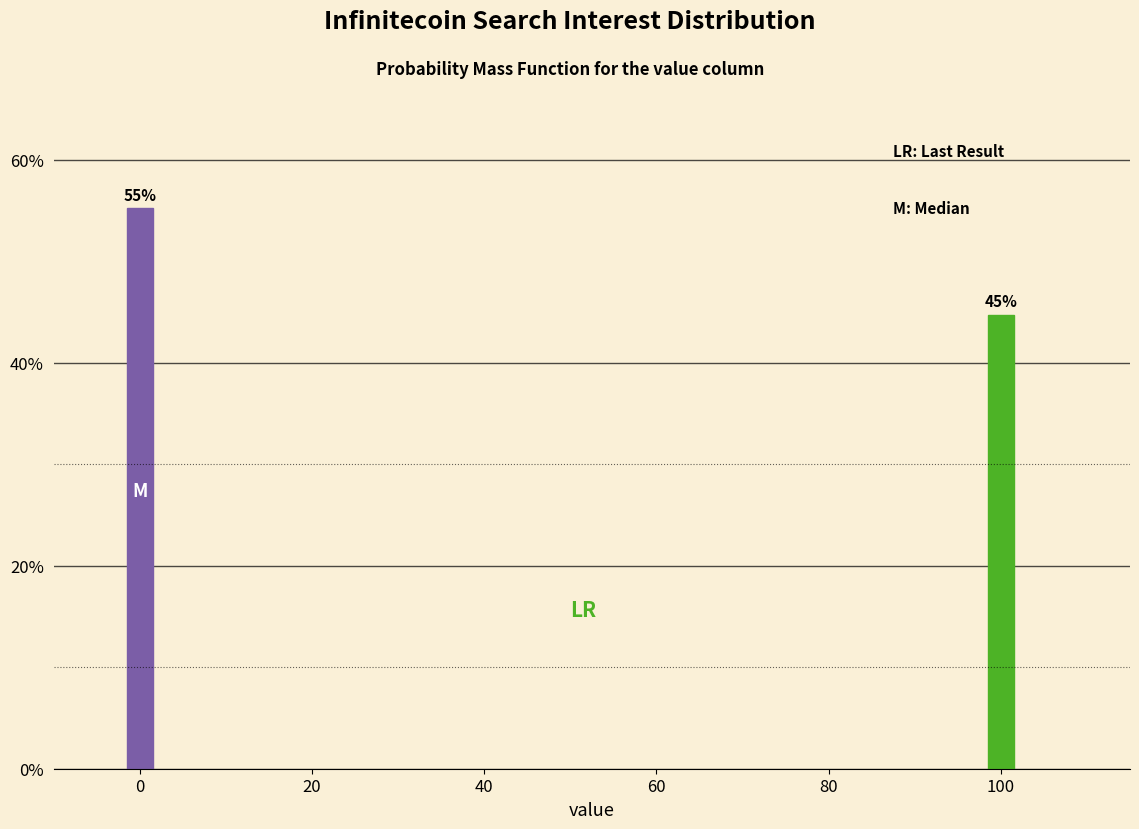

What is the ratio of the value at 0 to the value at 100?

1.2